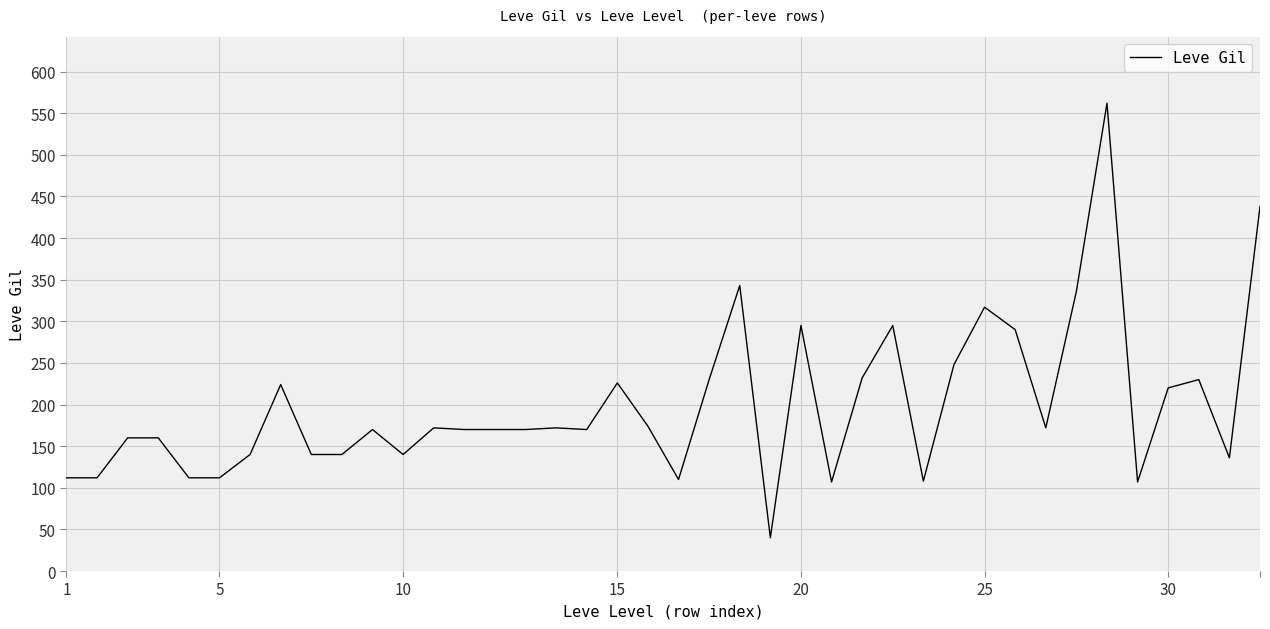

What is the maximum value shown in the chart?

562